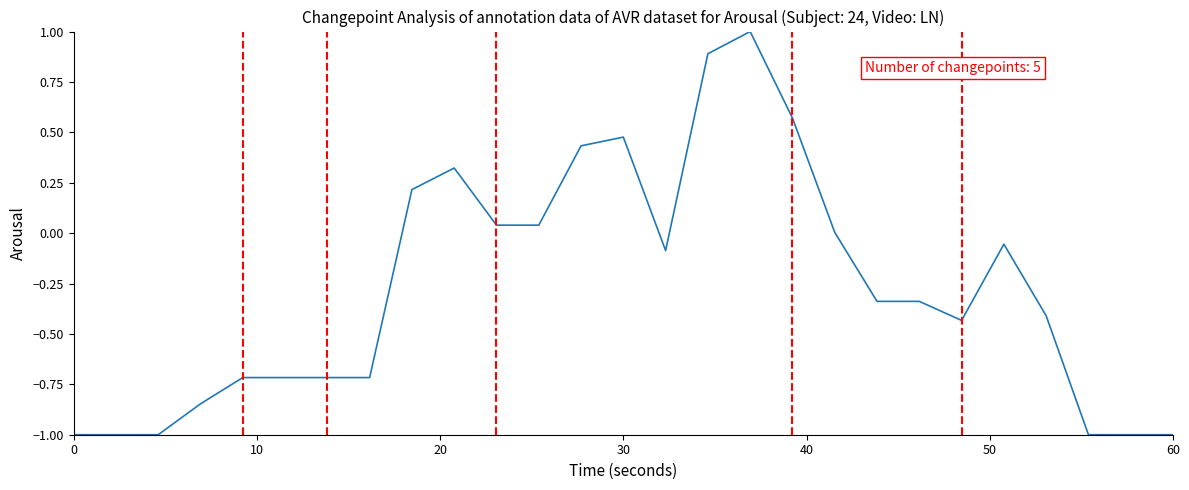

What is the difference between the maximum and minimum values?

2.0